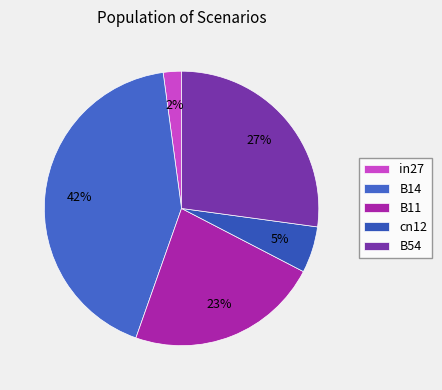

Count the number of slices in the pie.

5